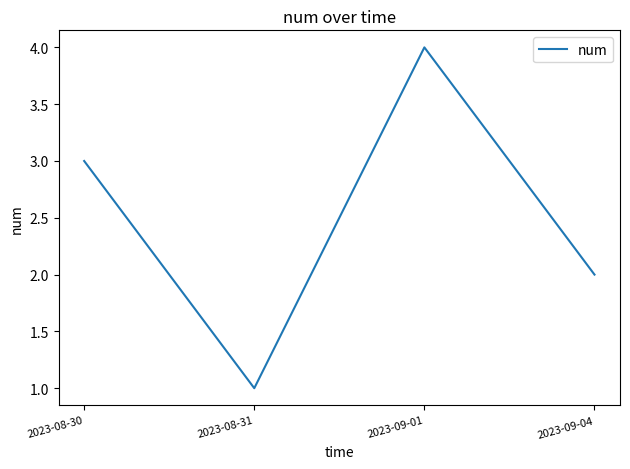

Reading left to right, list all the values displayed in this chart.

2023-08-30=3	2023-08-31=1	2023-09-01=4	2023-09-04=2